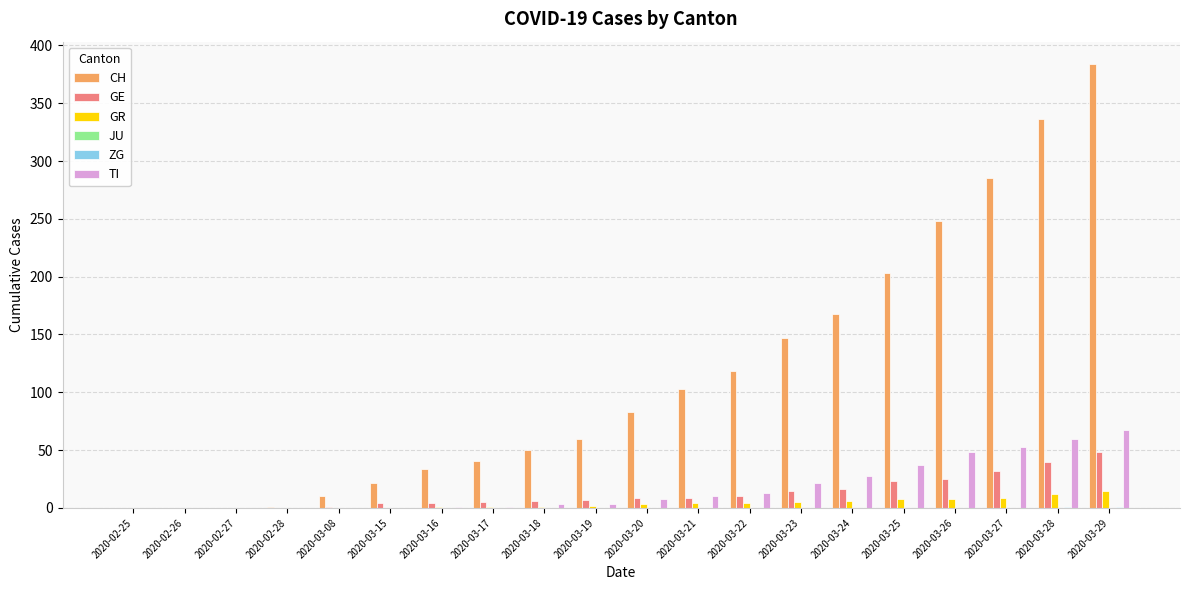

Which series has the largest total across all categories?

CH